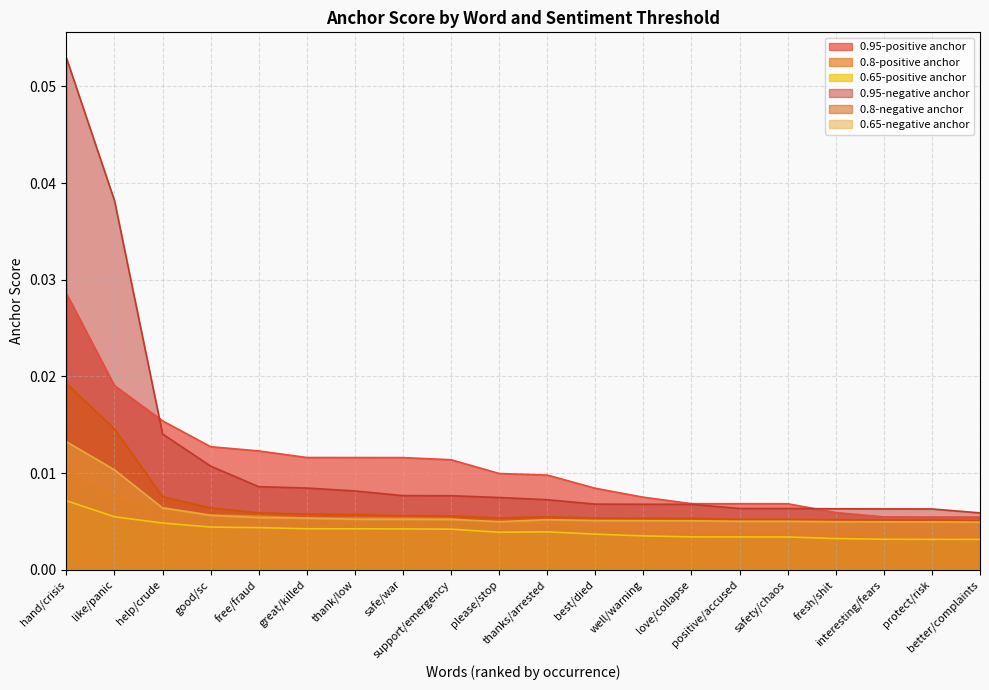

List the labels in order of 0.65-negative anchor value, largest first.

hand/crisis, like/panic, help/crude, good/sc, free/fraud, great/killed, thank/low, safe/war, support/emergency, thanks/arrested, best/died, well/warning, love/collapse, positive/accused, safety/chaos, fresh/shit, please/stop, interesting/fears, protect/risk, better/complaints